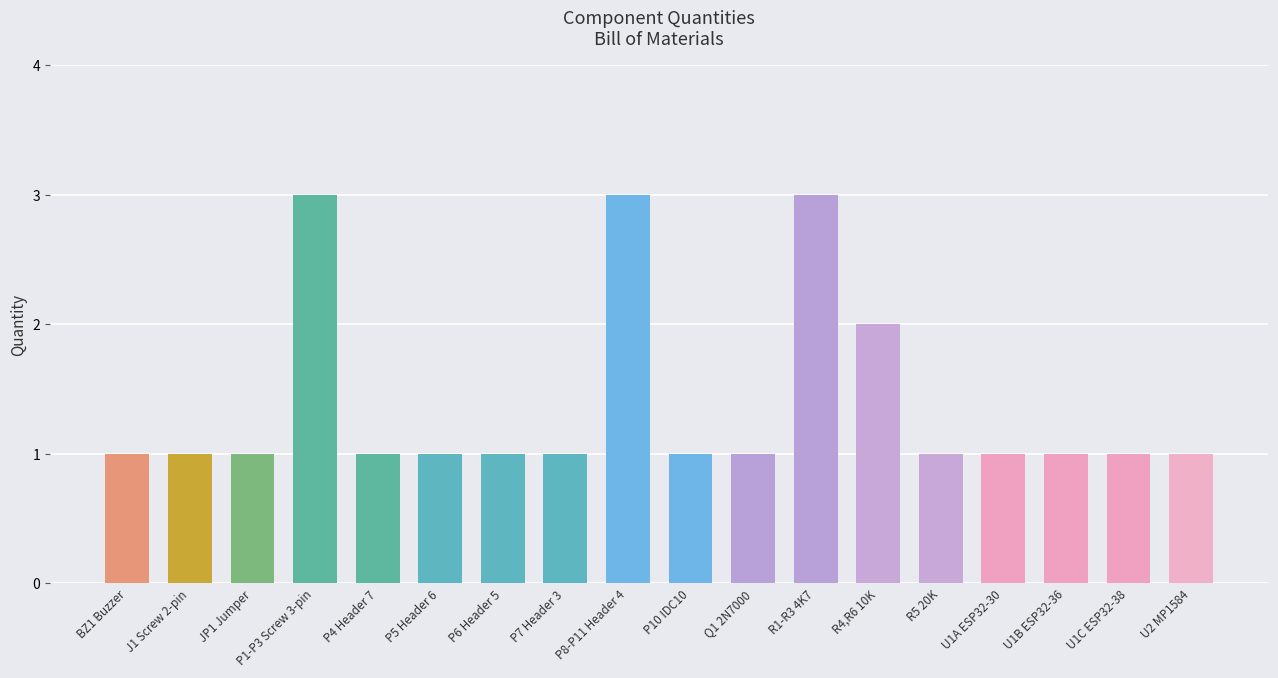

Reading left to right, extract all data points from this chart.

BZ1 Buzzer=1	J1 Screw 2-pin=1	JP1 Jumper=1	P1-P3 Screw 3-pin=3	P4 Header 7=1	P5 Header 6=1	P6 Header 5=1	P7 Header 3=1	P8-P11 Header 4=3	P10 IDC10=1	Q1 2N7000=1	R1-R3 4K7=3	R4,R6 10K=2	R5 20K=1	U1A ESP32-30=1	U1B ESP32-36=1	U1C ESP32-38=1	U2 MP1584=1